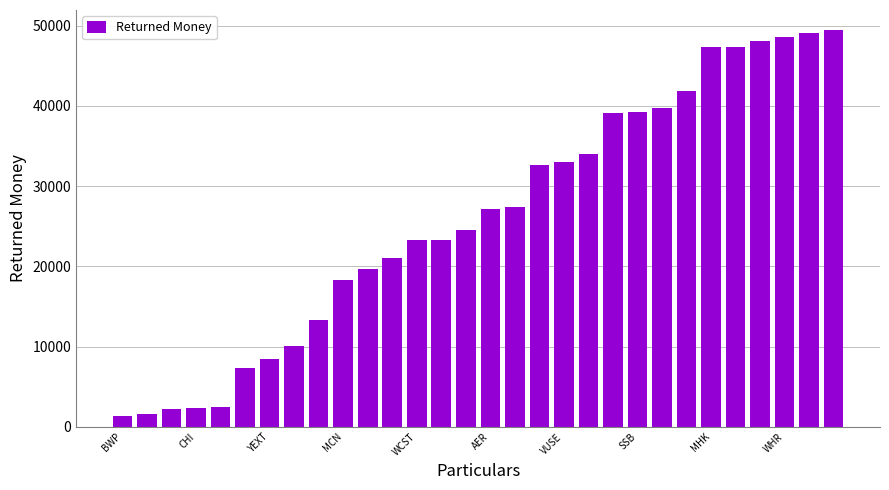

What is the maximum value shown in the chart?

49473.2